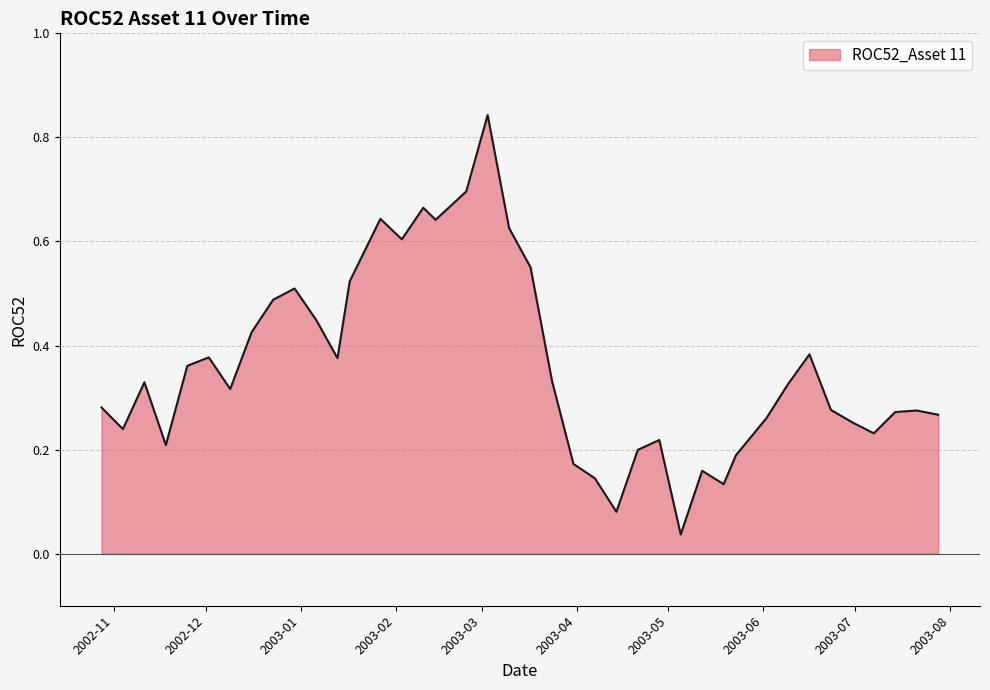

Does the chart have visible grid lines?

Yes